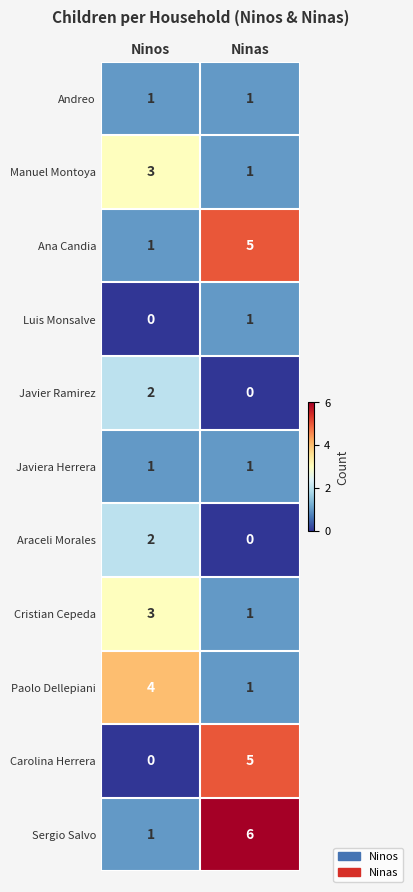

The Ana Candia series shows 2 at Ninas. True or false?

False